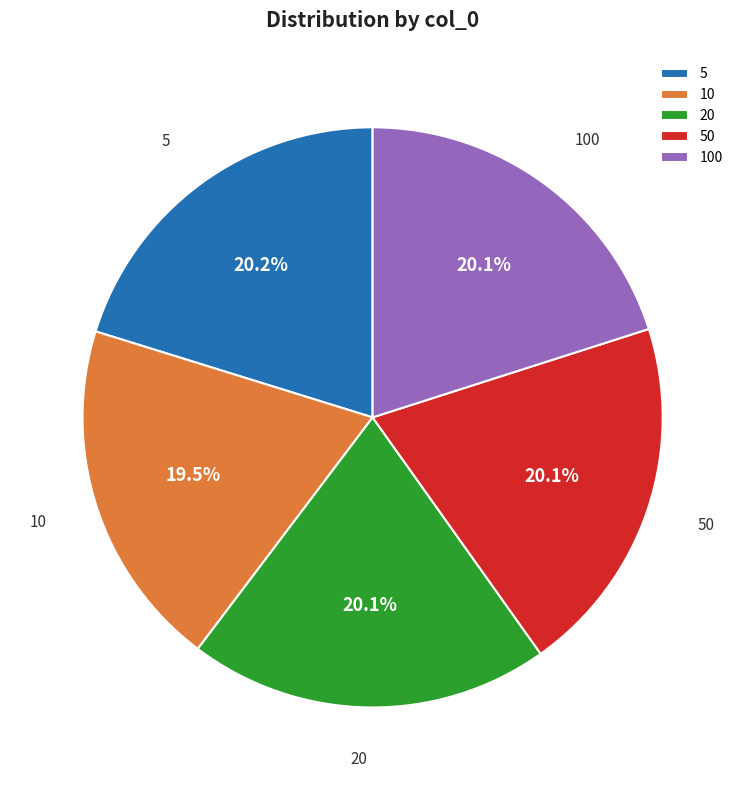

How many segments does this pie chart have?

5